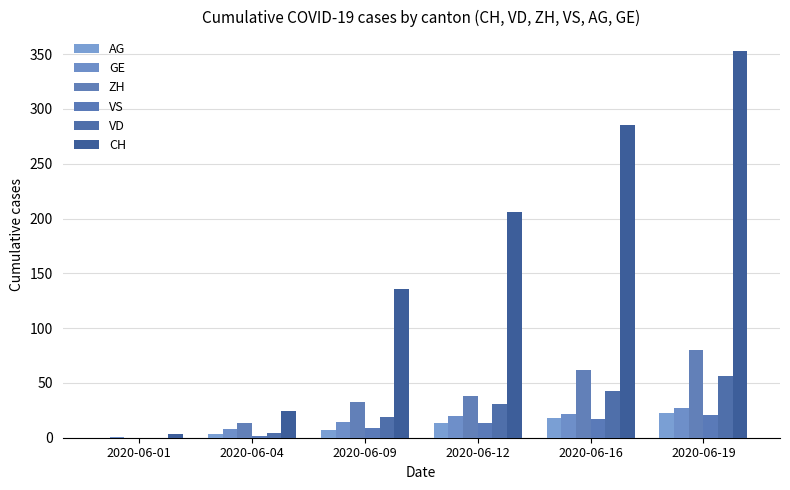

Where does the VD series first go above 31?

2020-06-16